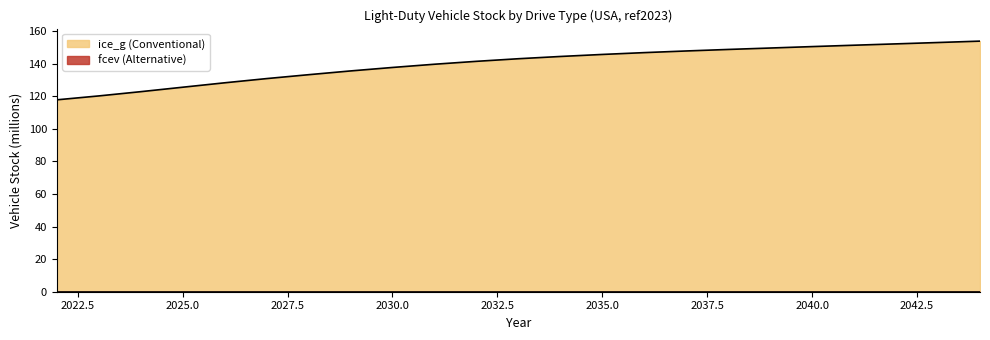

Reading left to right, what are all the values shown in this chart?

2022=117.9	2023=120.3	2024=122.9	2025=125.6	2026=128.3	2027=130.9	2028=133.3	2029=135.6	2030=137.8	2031=139.8	2032=141.5	2033=143.1	2034=144.5	2035=145.8	2036=146.9	2037=147.9	2038=148.8	2039=149.7	2040=150.6	2041=151.4	2042=152.3	2043=153.1	2044=153.9